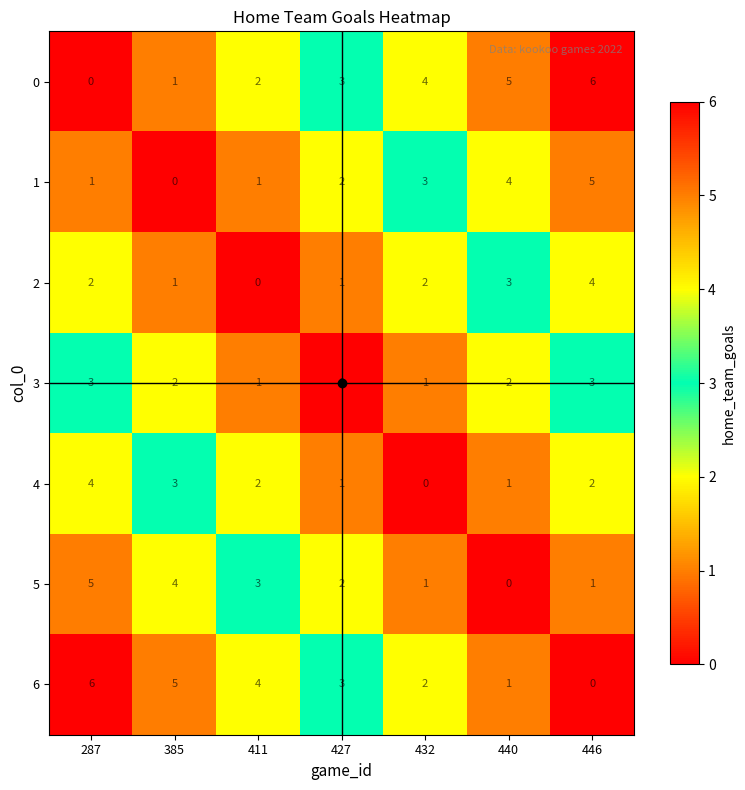

What is the maximum value for 2?

4